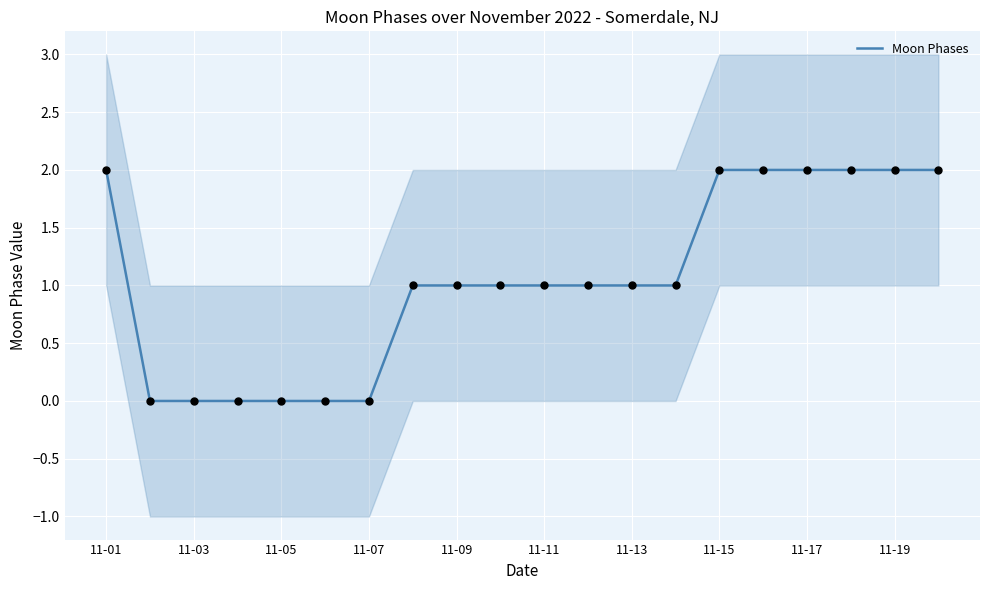

Approximately how many times larger is the value at 11-15 compared to 11-17?

1.0